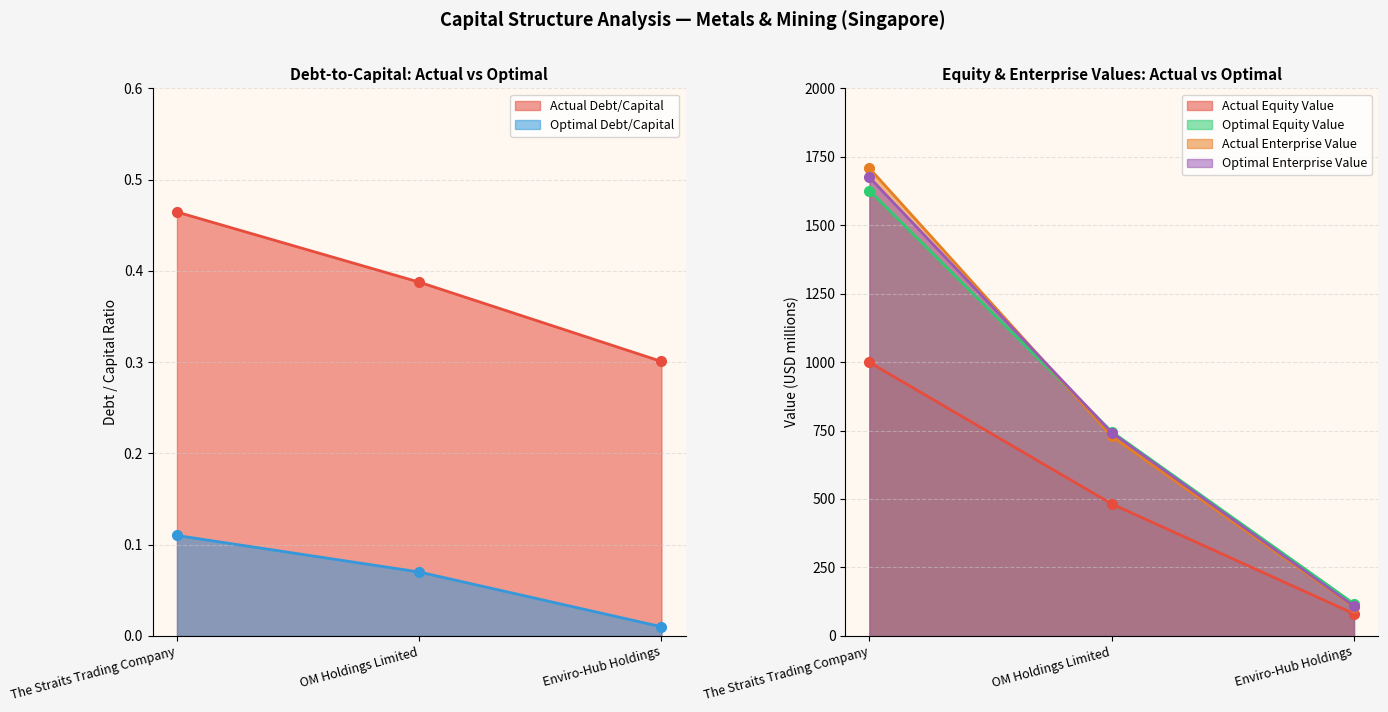

Between OM Holdings Limited and Enviro-Hub Holdings, which series saw the biggest shift?

optimal_enterprise_value